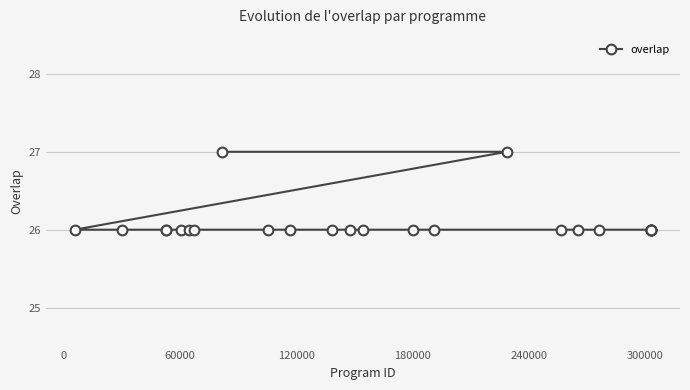

What is the maximum value shown in the chart?

27